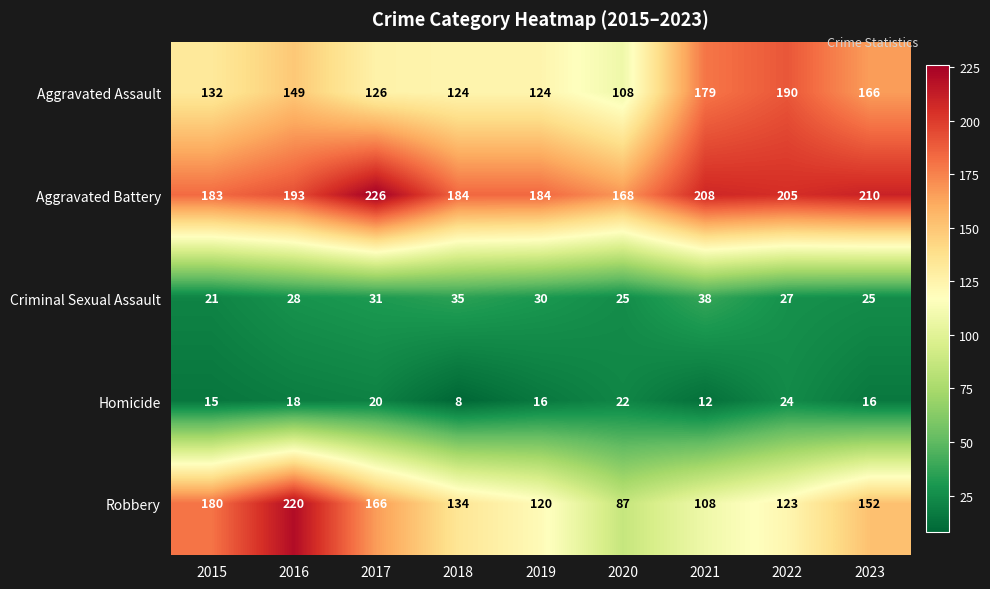

What is the maximum value shown in the chart?

226